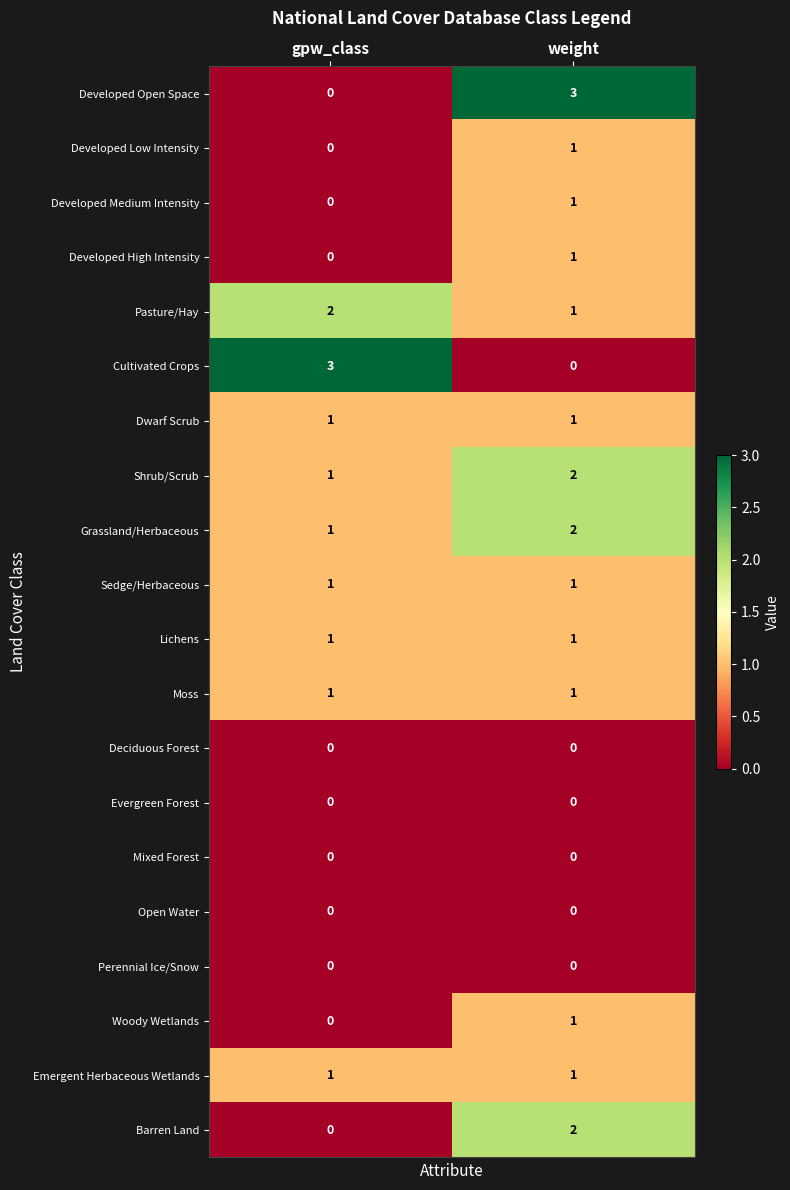

What is the sum of all Grassland/Herbaceous values?

3